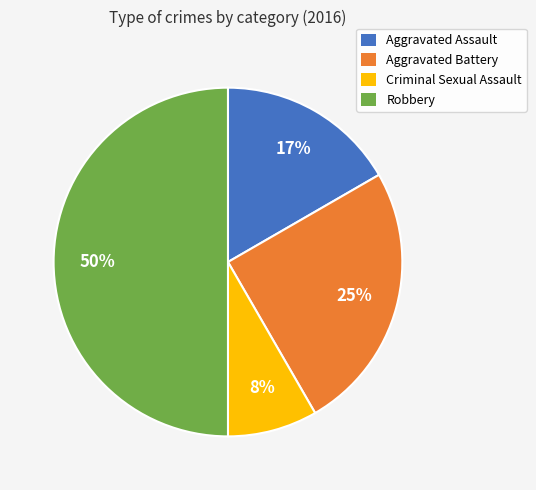

What is the ratio of the value at Aggravated Assault to the value at Aggravated Battery?

0.7